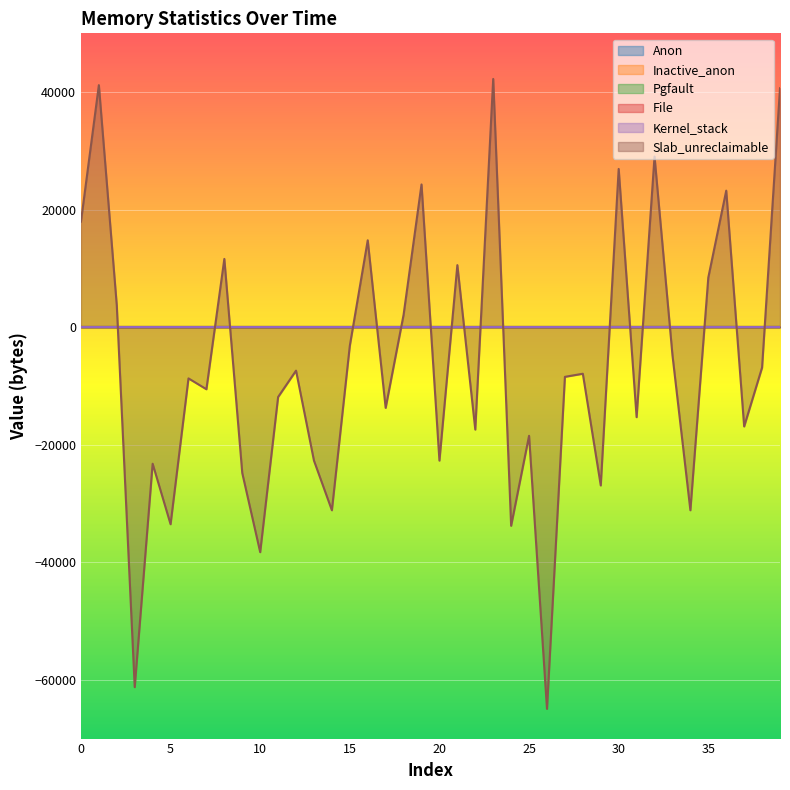

How many lines are shown in the chart?

6